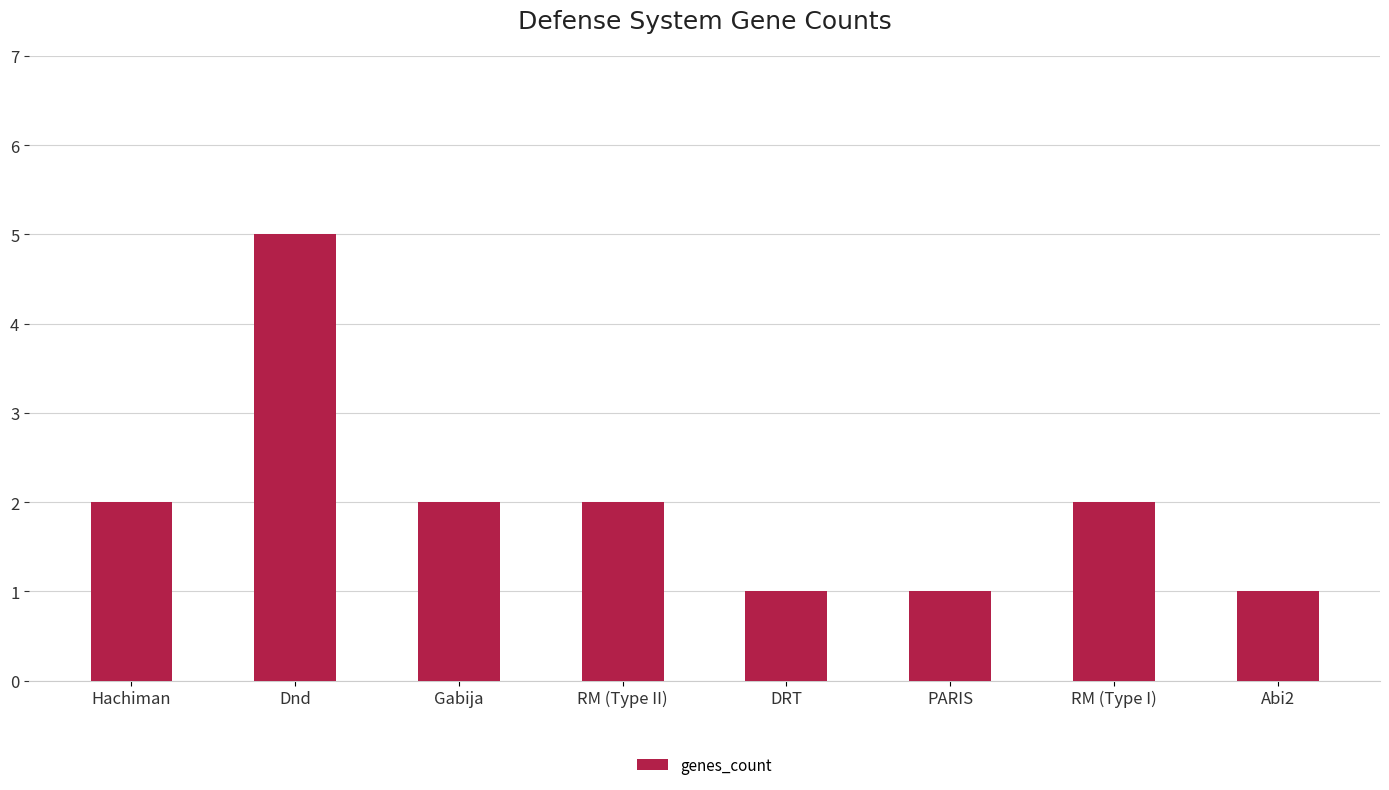

What is the change in value from Hachiman to Dnd?

+3